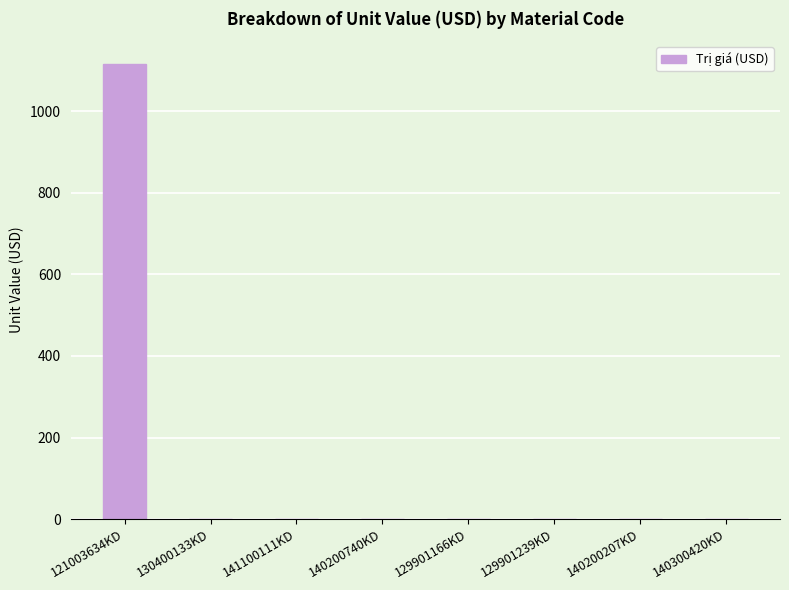

What is the sum of all values?

1116.4